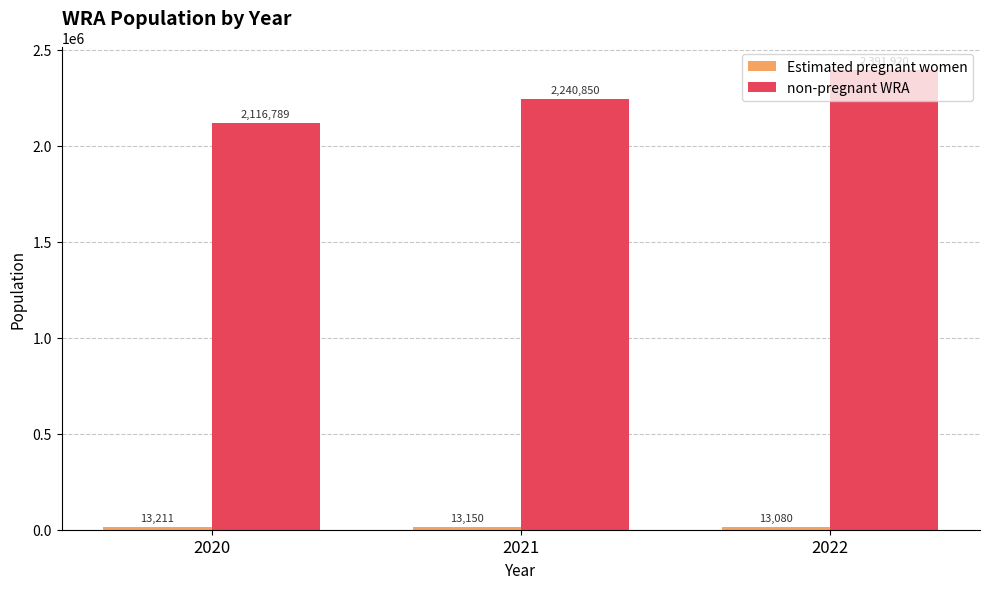

What is the total value across all series at 2021?

2254000.0